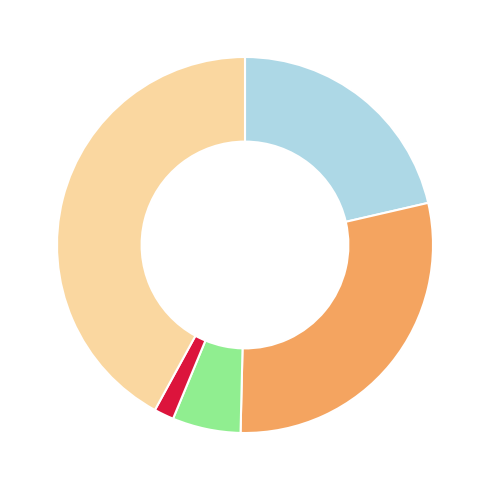

Does any single category account for the majority?

No